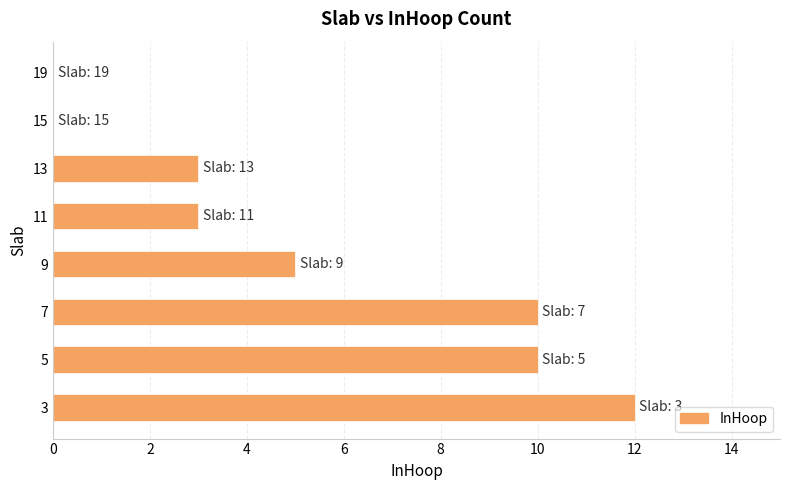

Reading bottom to top, transcribe all the data shown in this chart.

3=12	5=10	7=10	9=5	11=3	13=3	15=0	19=0